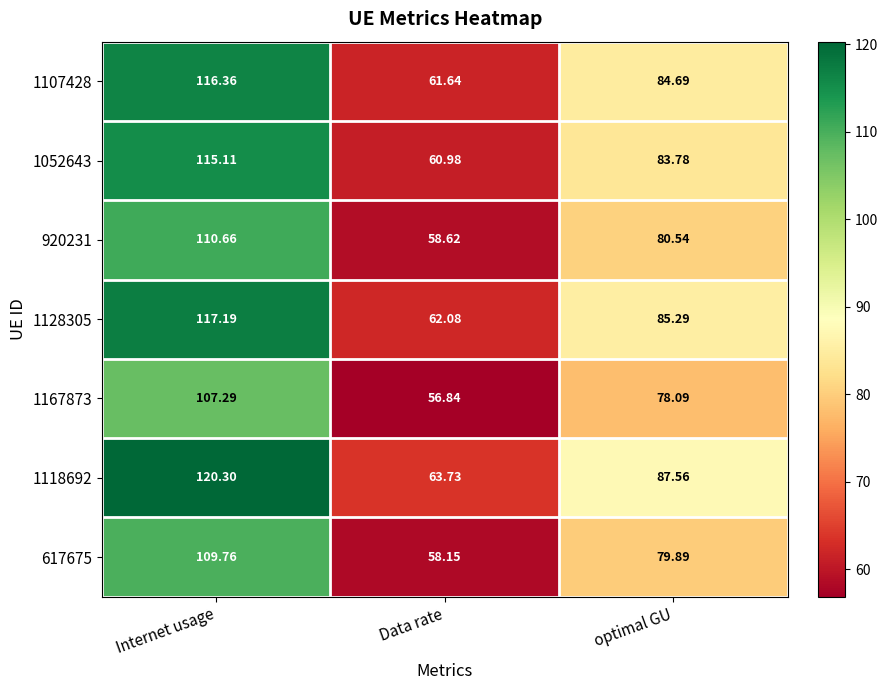

At which category does the chart reach its peak across all series?

Internet usage